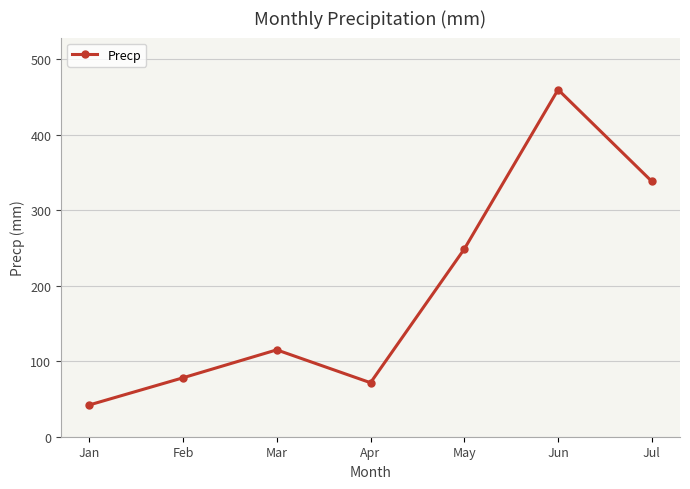

Is this an area chart (filled region under the line)?

No